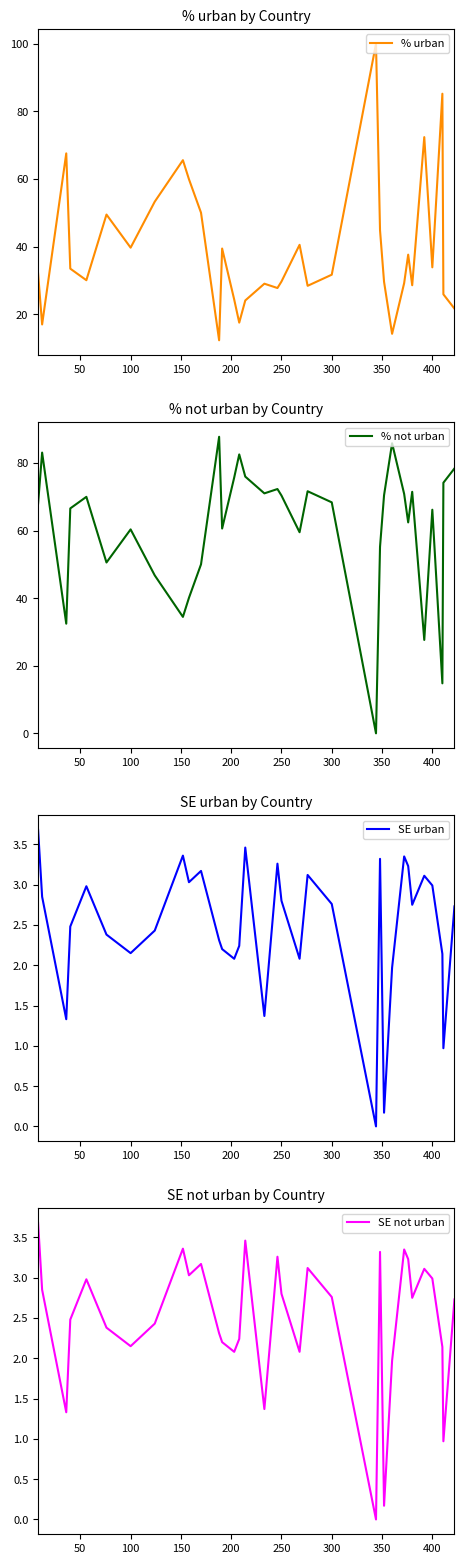

What is the lowest value of the % urban series?

12.3